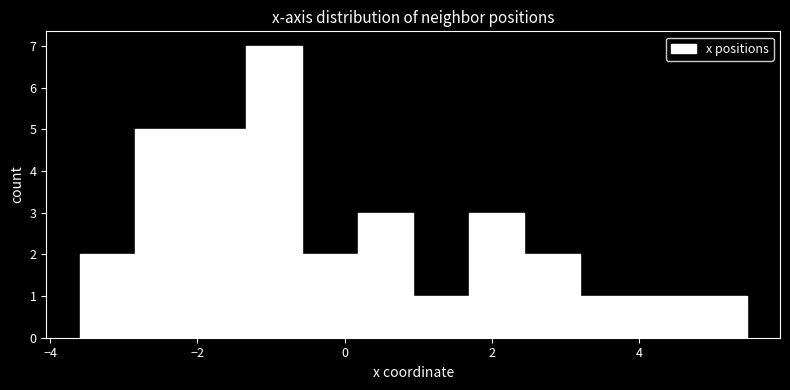

Around what value on the x-axis is the tallest bar? Give the approximate position of its centre, as read against the axis.

-1.0